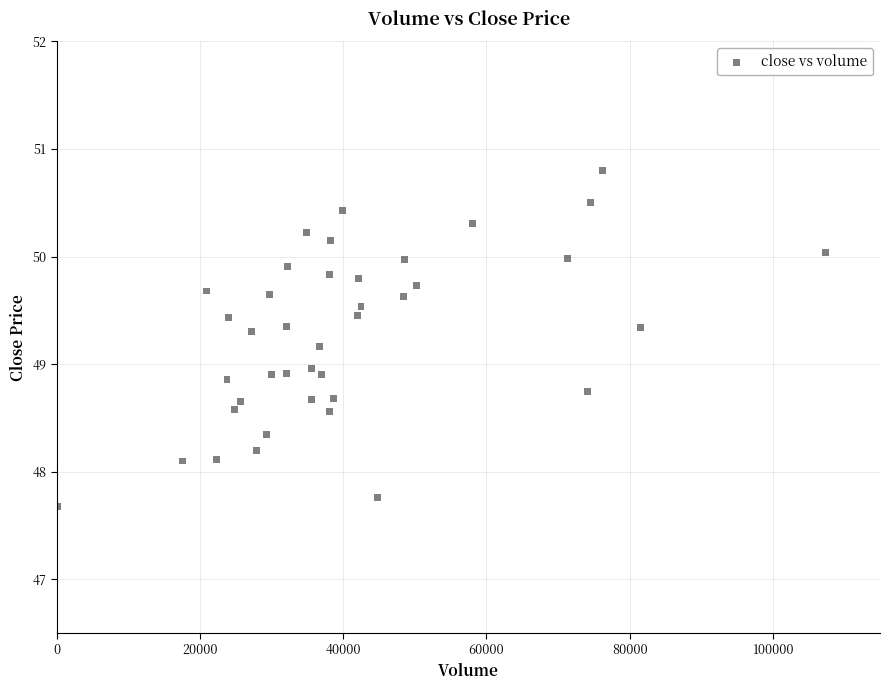

What is the range of Y values (max minus min)?

3.1